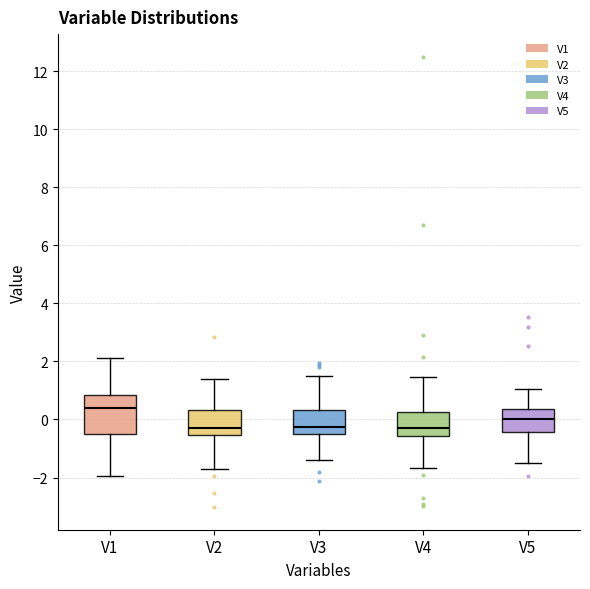

Where is the lower edge of the box for V5 on the y-axis? The values are not printed on the chart, so give them approximately, as read against the axis.

-0.4